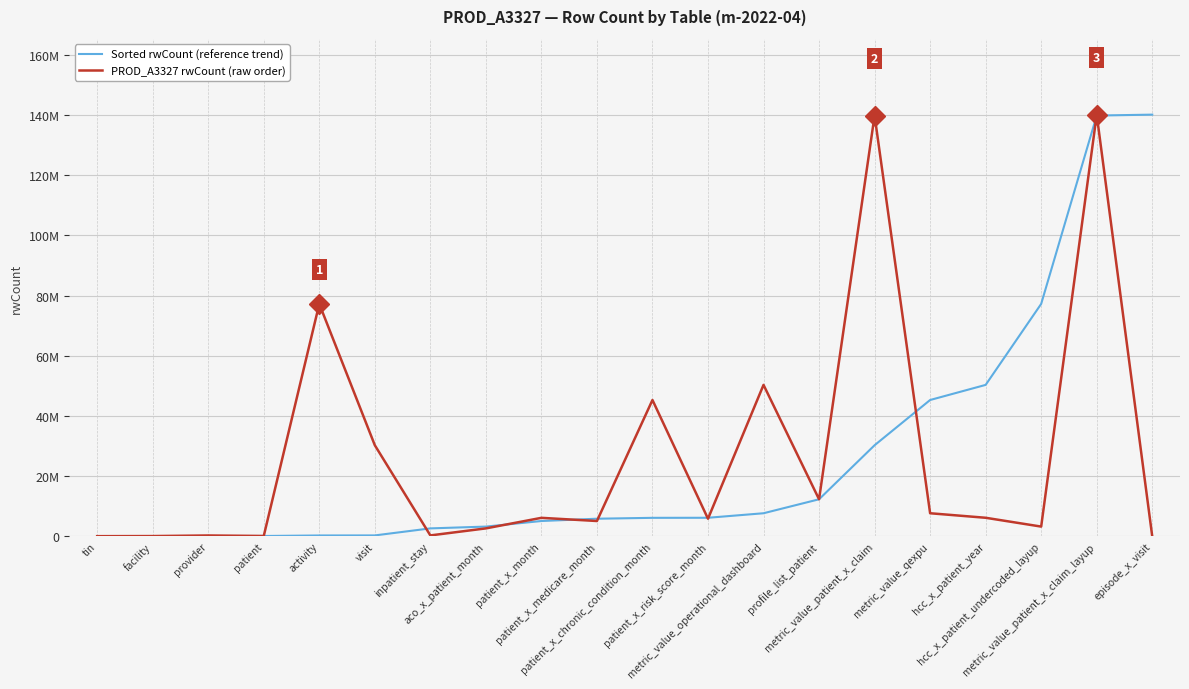

At which label does PROD_A3327 rwCount (raw order) first exceed 6149856?

activity